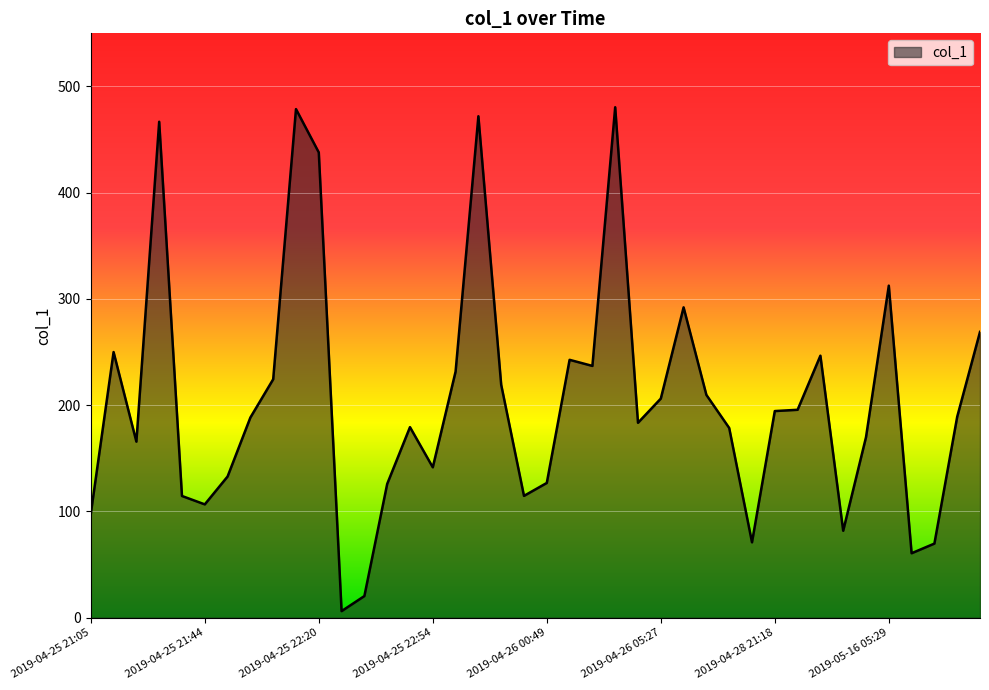

What is the difference between the maximum and minimum values?

474.2